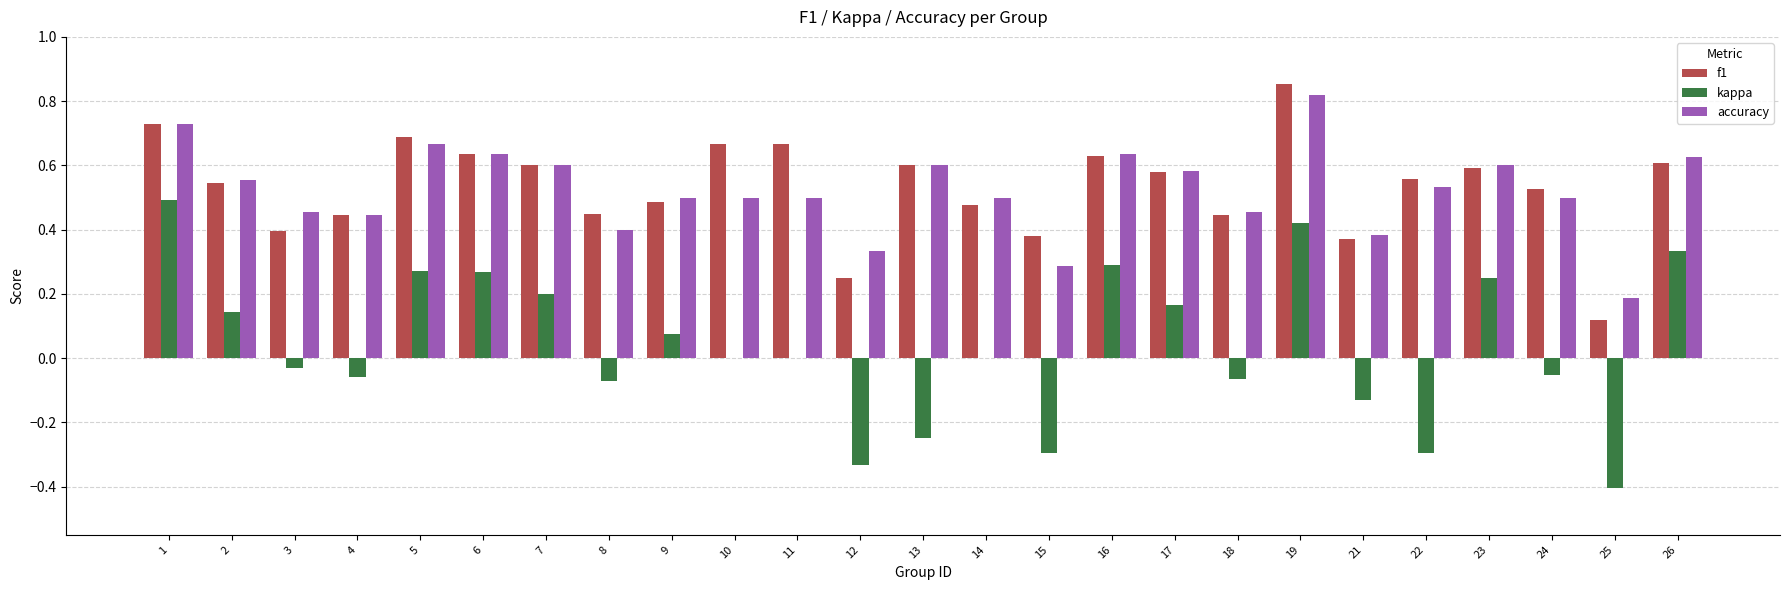

What is the total value across all series at 2?

1.2